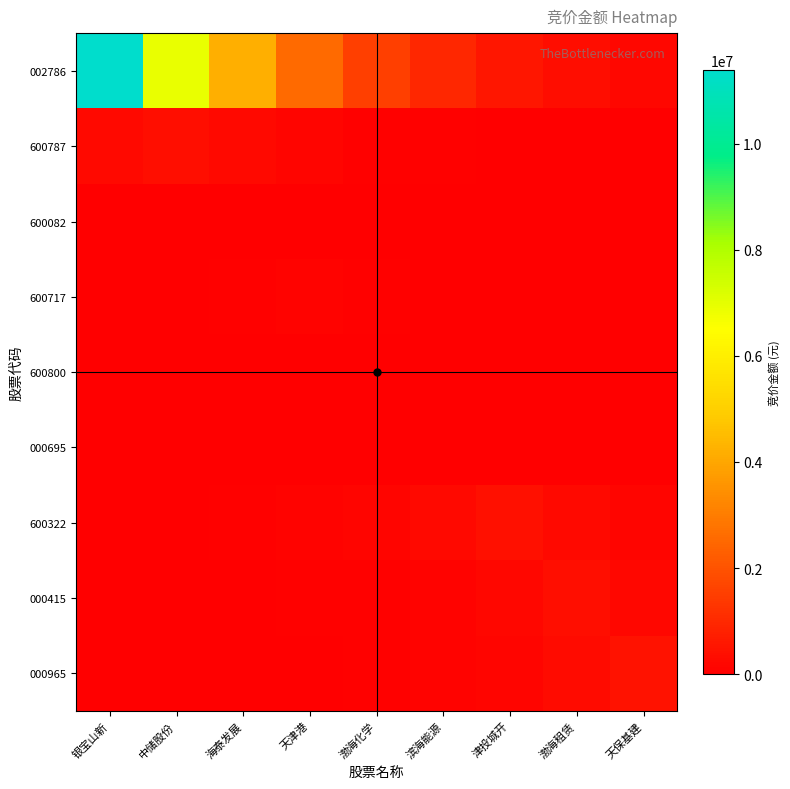

Which has a higher value, 海泰发展 or 天保基建?

海泰发展